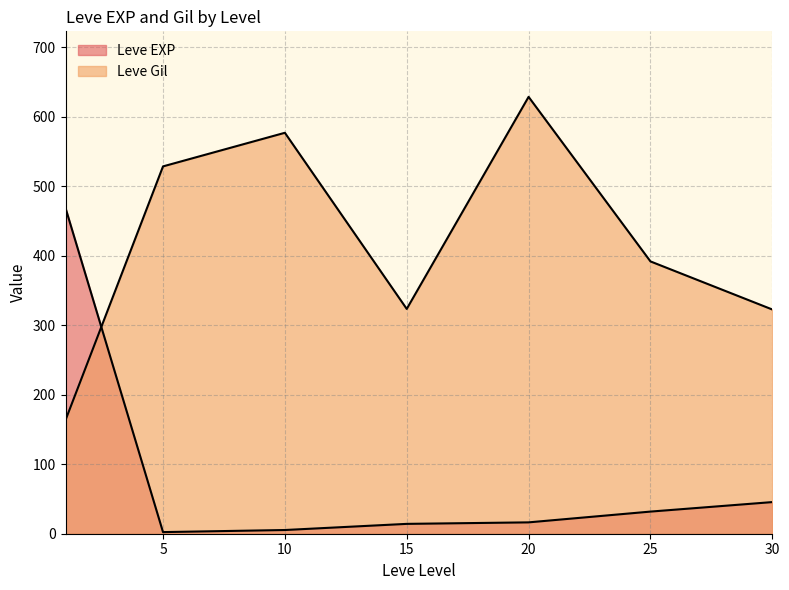

Where is the first local minimum for Leve Gil?

1